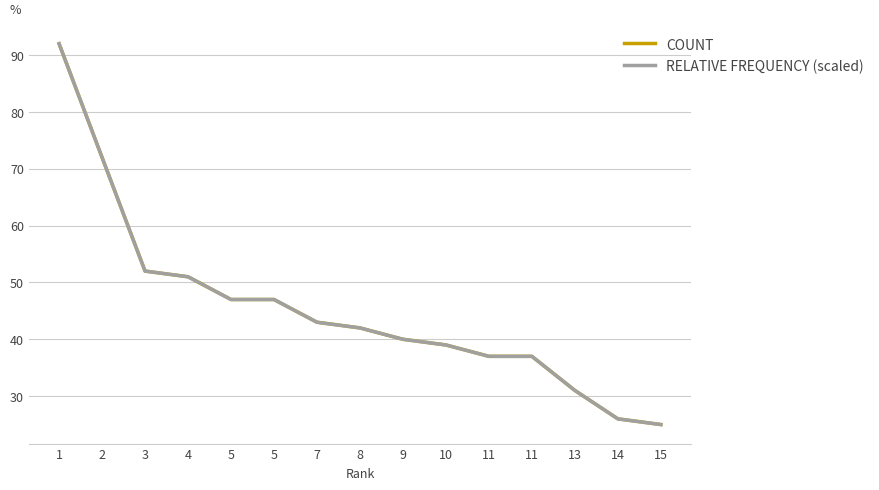

Reading left to right, extract all data points from this chart.

COUNT: 92.0	72.0	52.0	51.0	47.0	47.0	43.0	42.0	40.0	39.0	37.0	37.0	31.0	26.0	25.0
RELATIVE FREQUENCY (scaled): 92.0	72.0	52.0	51.0	47.0	47.0	43.0	42.0	40.0	39.0	37.0	37.0	31.0	26.0	25.0